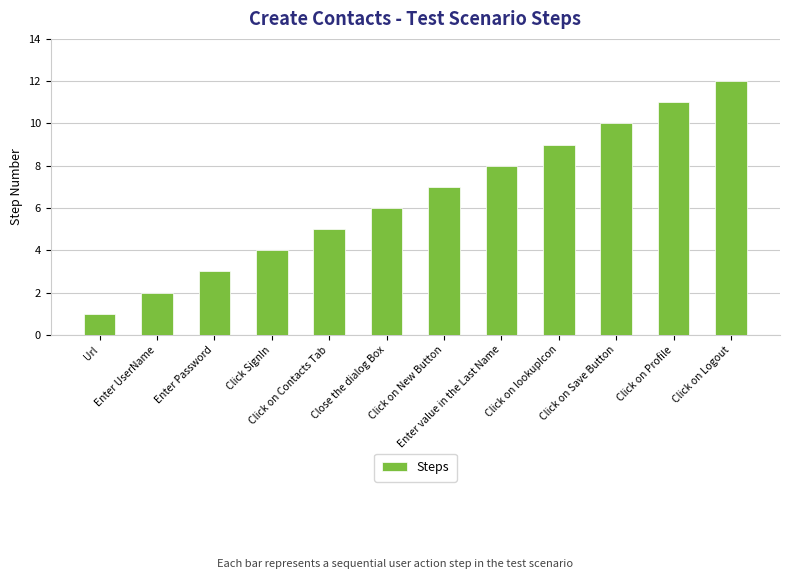

True or false: the data shows 2 at Enter UserName.

True